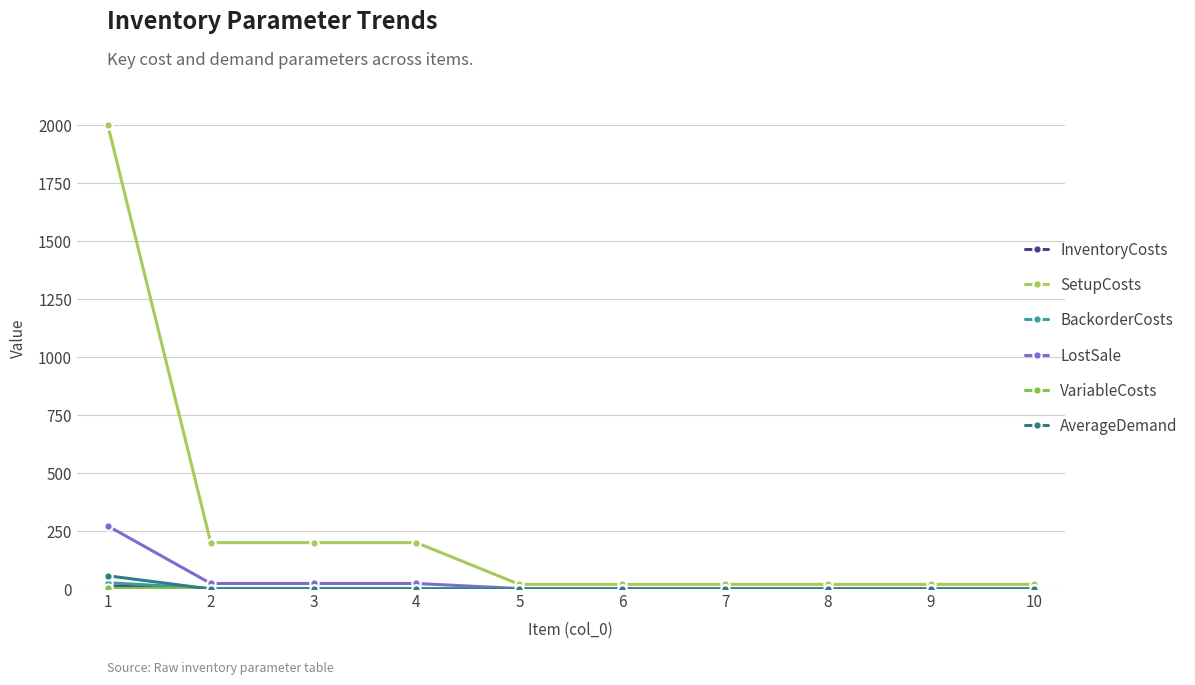

The value of AverageDemand at 6 is 0.0. True or false?

True